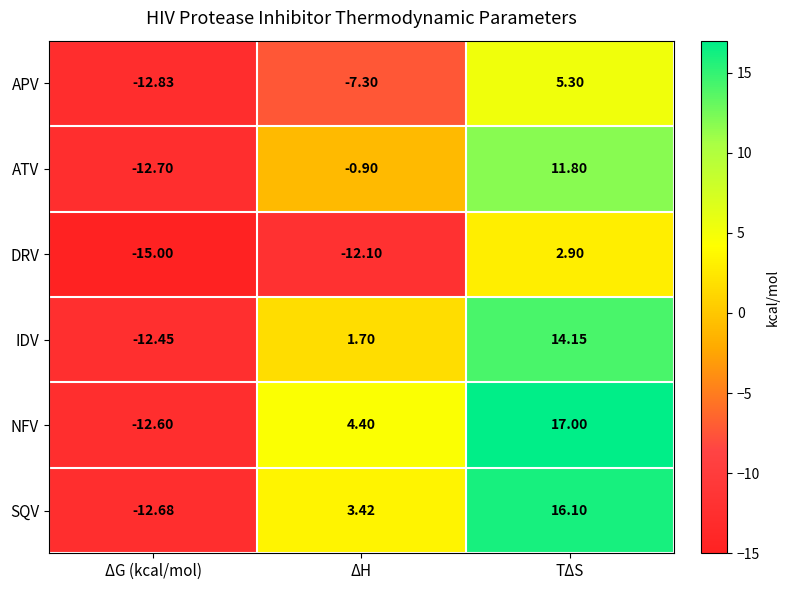

At which label does NFV first exceed 4?

ΔH